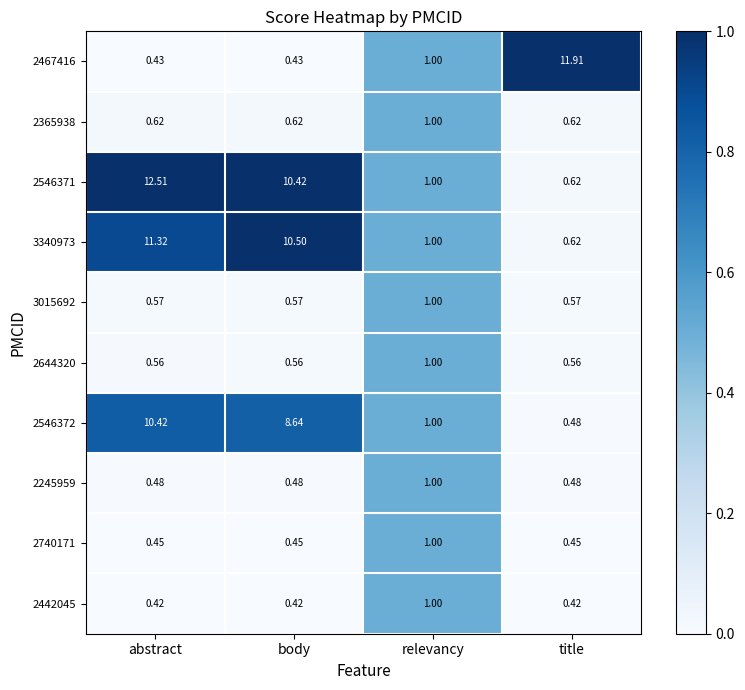

At body, list the series in order from smallest to largest.

2442045, 2467416, 2740171, 2245959, 2644320, 3015692, 2365938, 2546372, 2546371, 3340973